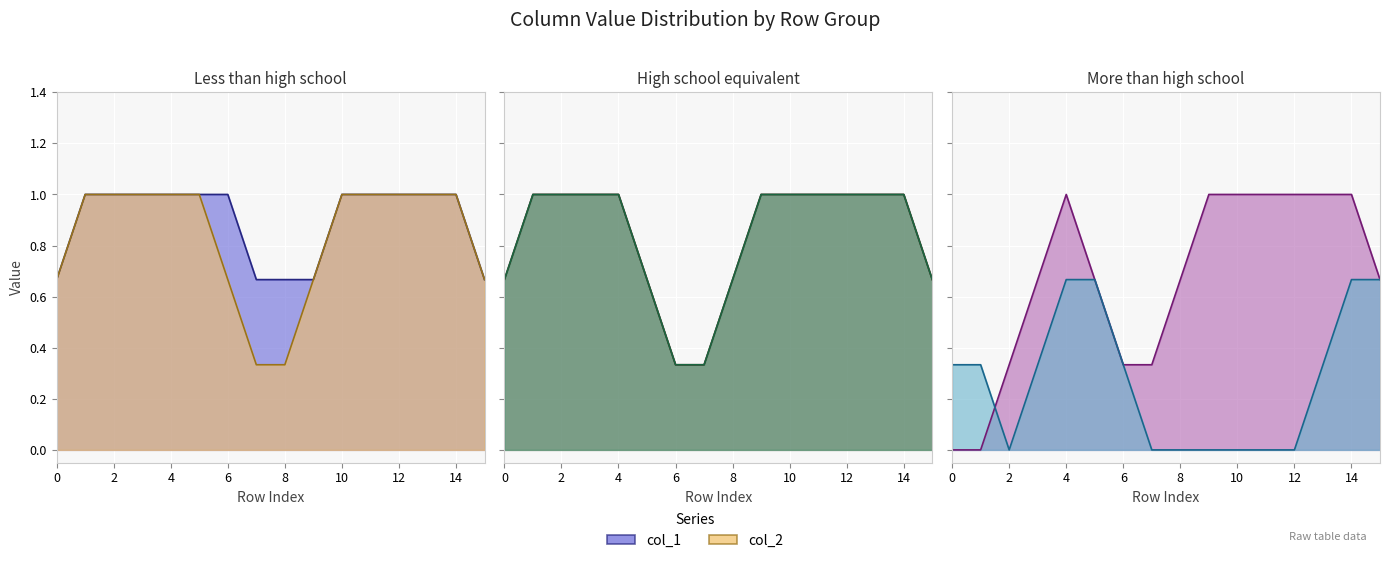

At how many categories does at least one series exceed 0?

16